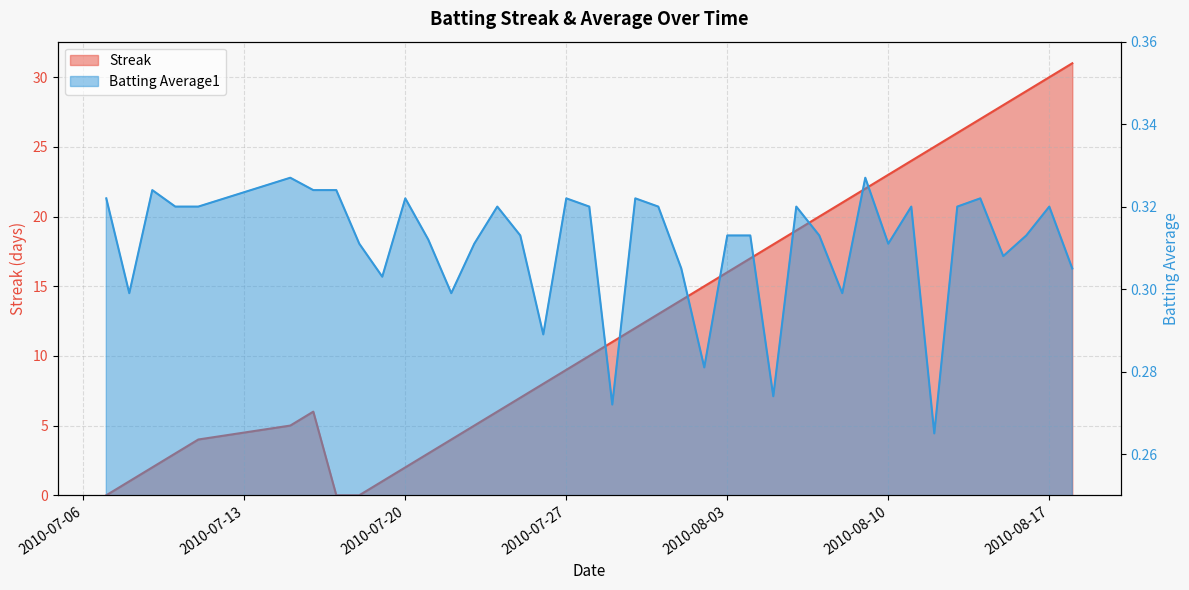

Which category has the lowest value across all series?

2010-07-07